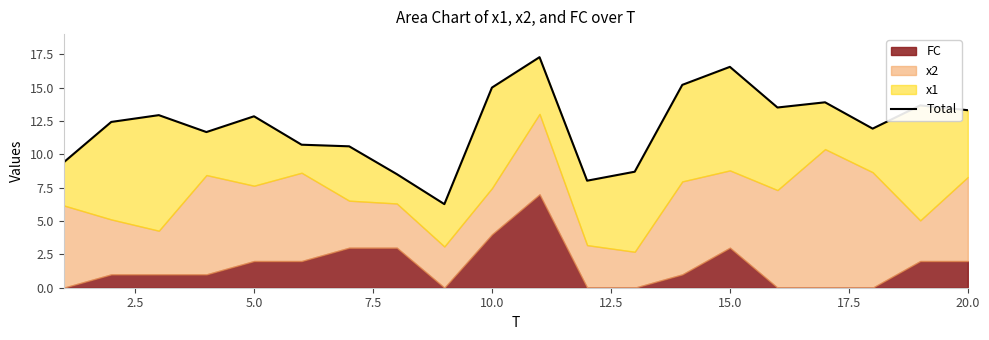

How many values are below 12?

9